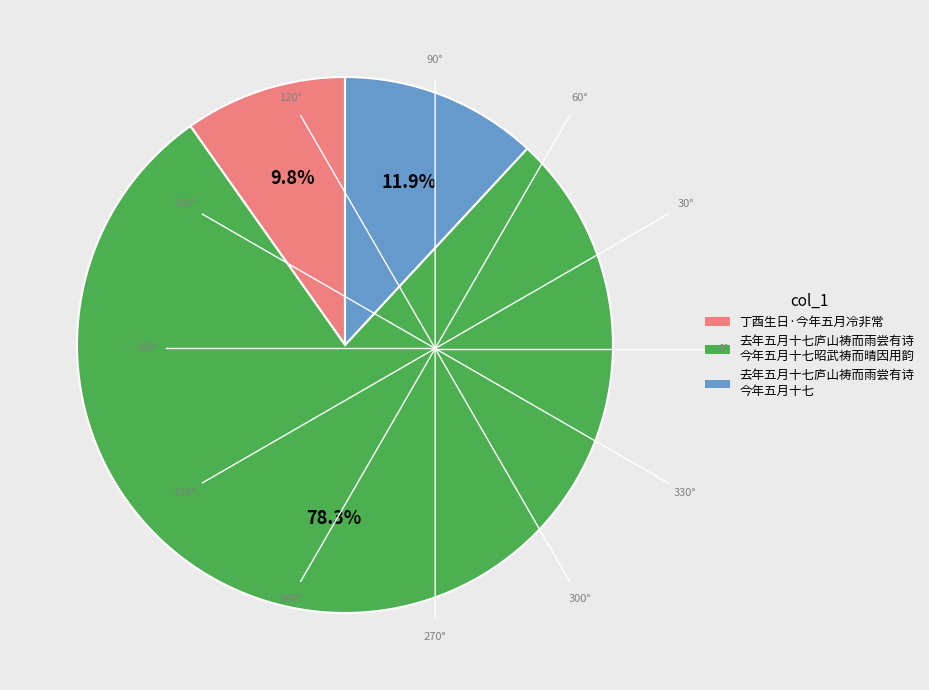

Is there a majority slice in this chart?

Yes